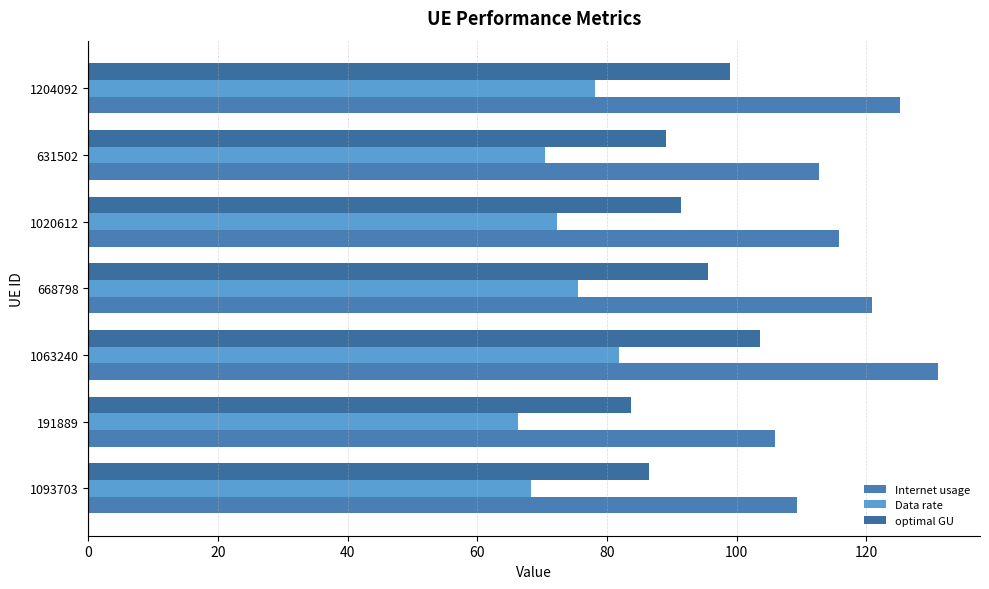

Reading left to right, what are all the values shown in this chart?

Internet usage: 109.3	106.0	131.0	120.9	115.7	112.7	125.1
Data rate: 68.3	66.2	81.9	75.6	72.3	70.5	78.2
optimal GU: 86.4	83.8	103.5	95.6	91.5	89.1	98.9